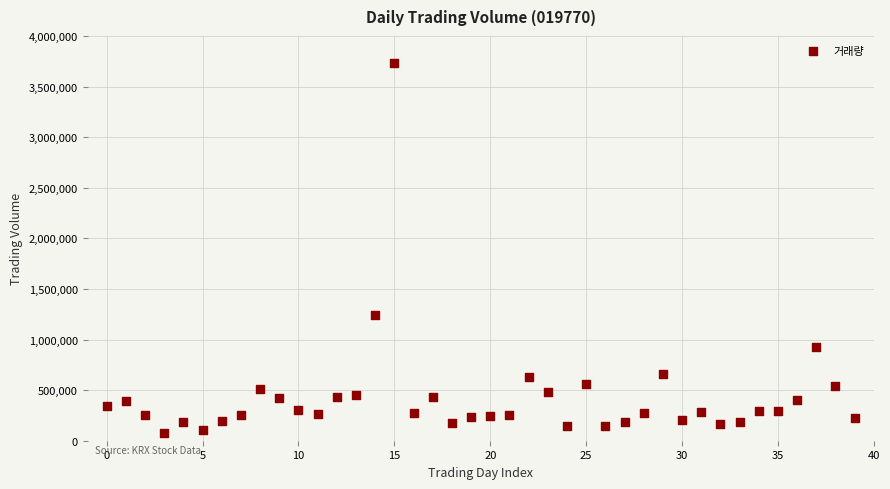

What is the range of Y values (max minus min)?

3654223